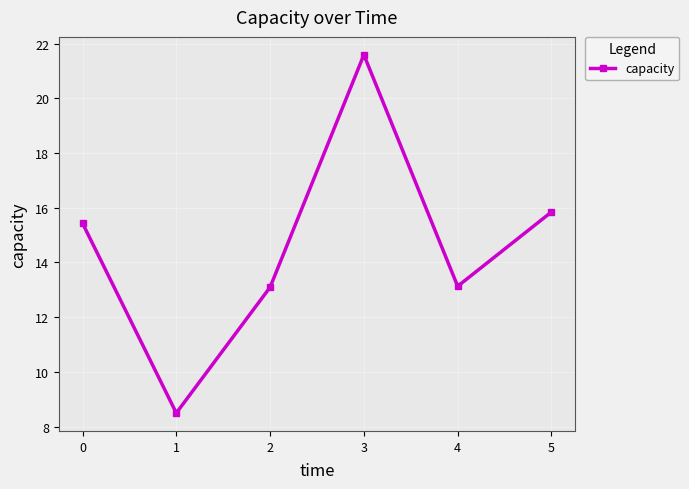

At which label does the data first exceed 15?

0